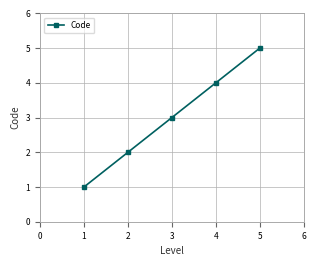

True or false: the data has more than 1 interior local peaks.

False